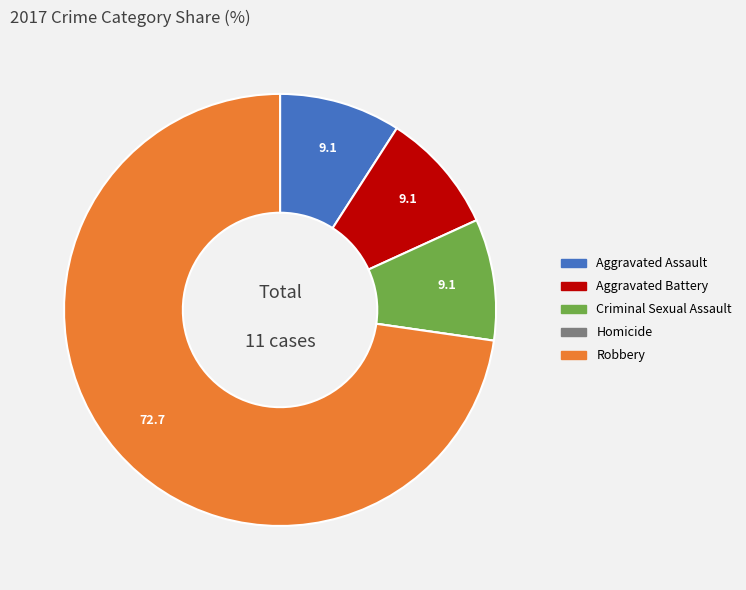

Approximately how many times larger is the value at Aggravated Battery compared to Aggravated Assault?

1.0